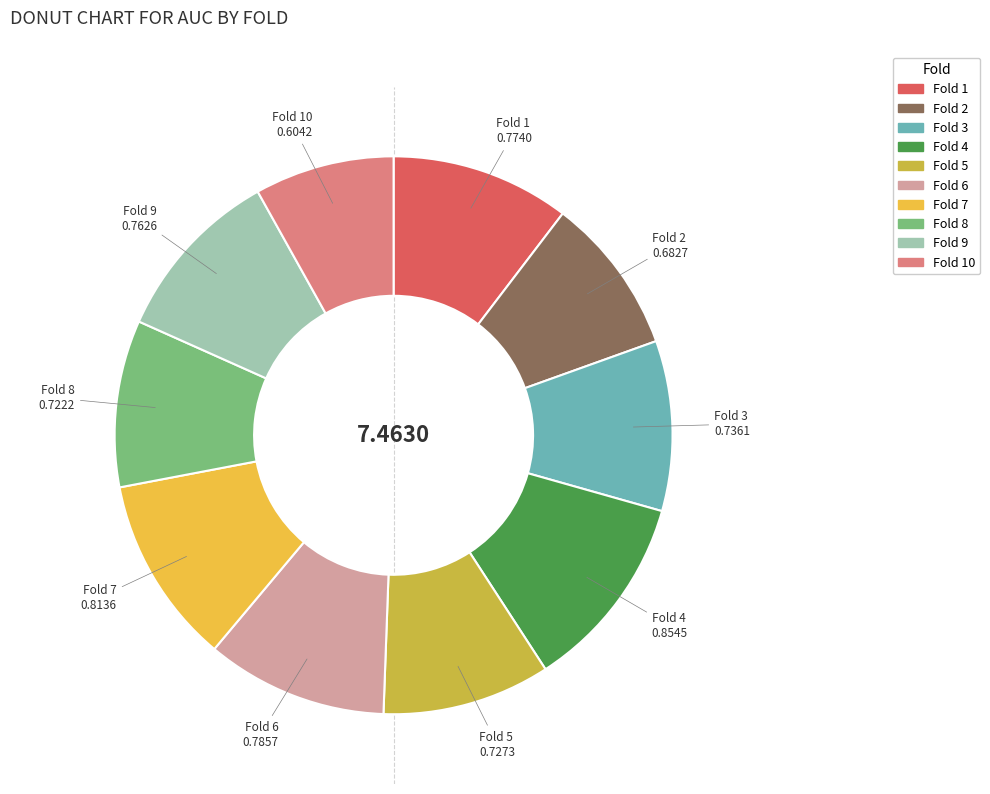

Is there any slice that represents more than half of the pie?

No